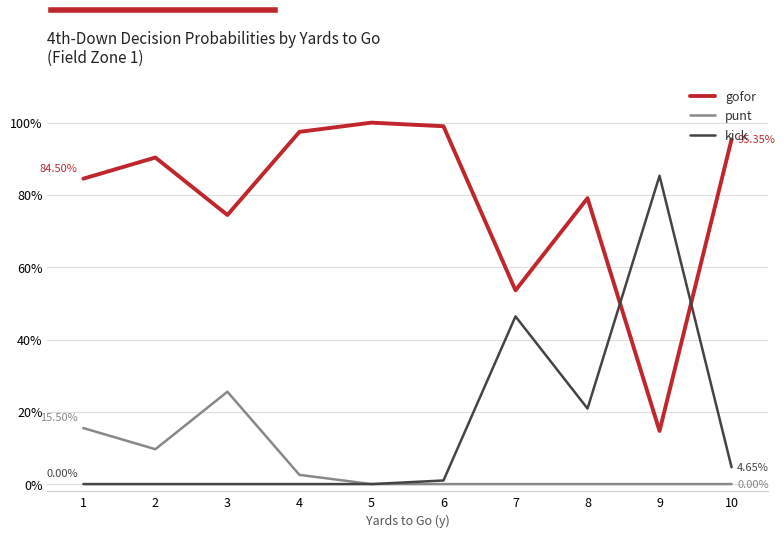

Is it true that kick equals 0.0 at 4?

True